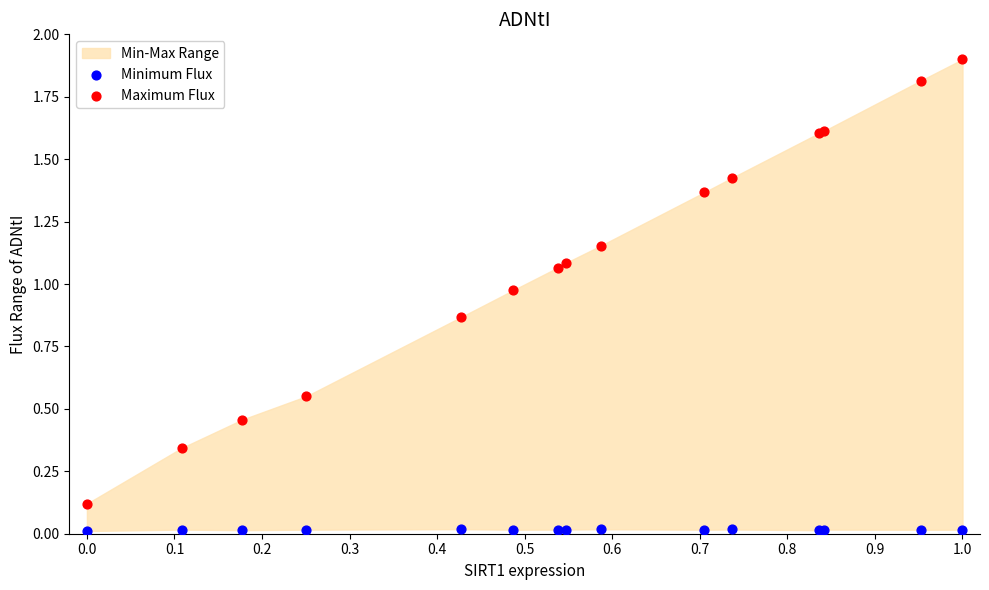

Which series reaches the minimum Y coordinate?

Minimum Flux